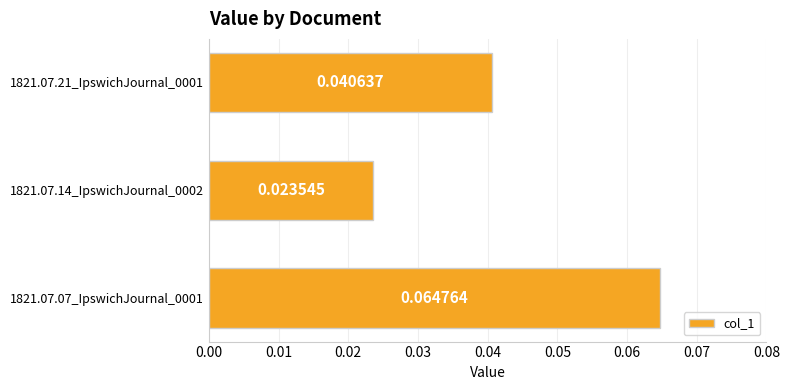

Rank the categories by value from lowest to highest.

1821.07.14_IpswichJournal_0002, 1821.07.21_IpswichJournal_0001, 1821.07.07_IpswichJournal_0001